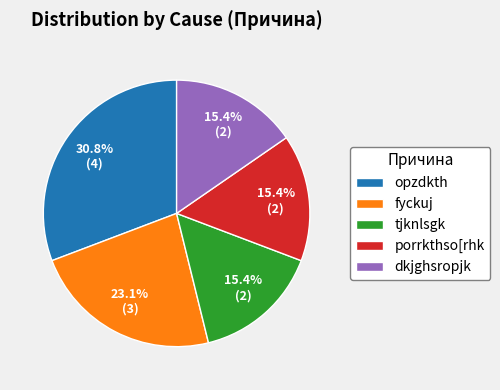

To the nearest percent, what is the difference between the largest and smallest slice percentages?

15%